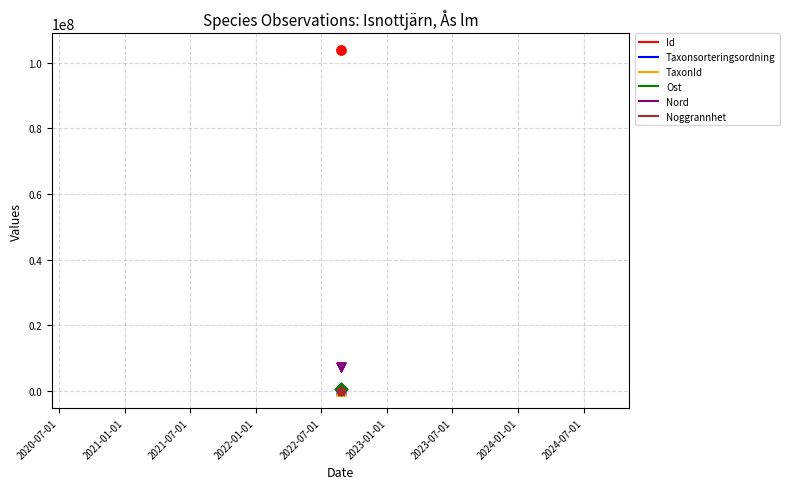

Which series contains the lowest Y value?

Noggrannhet